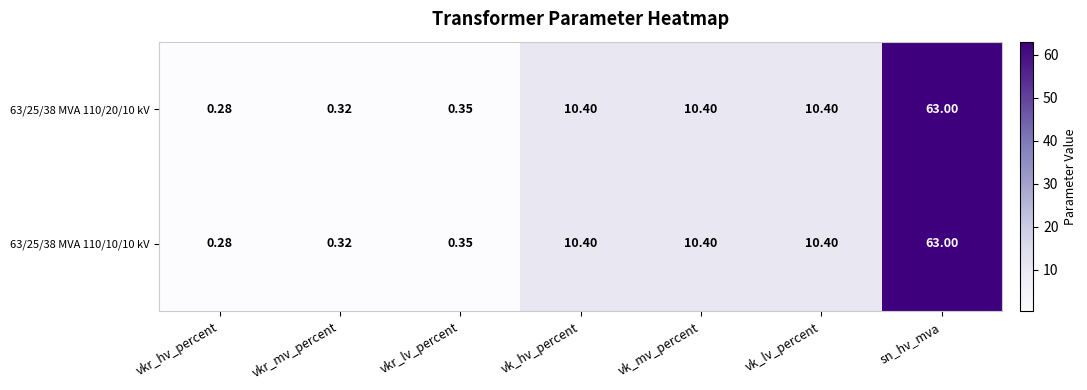

At which label does 63/25/38 MVA 110/10/10 kV reach its peak?

sn_hv_mva